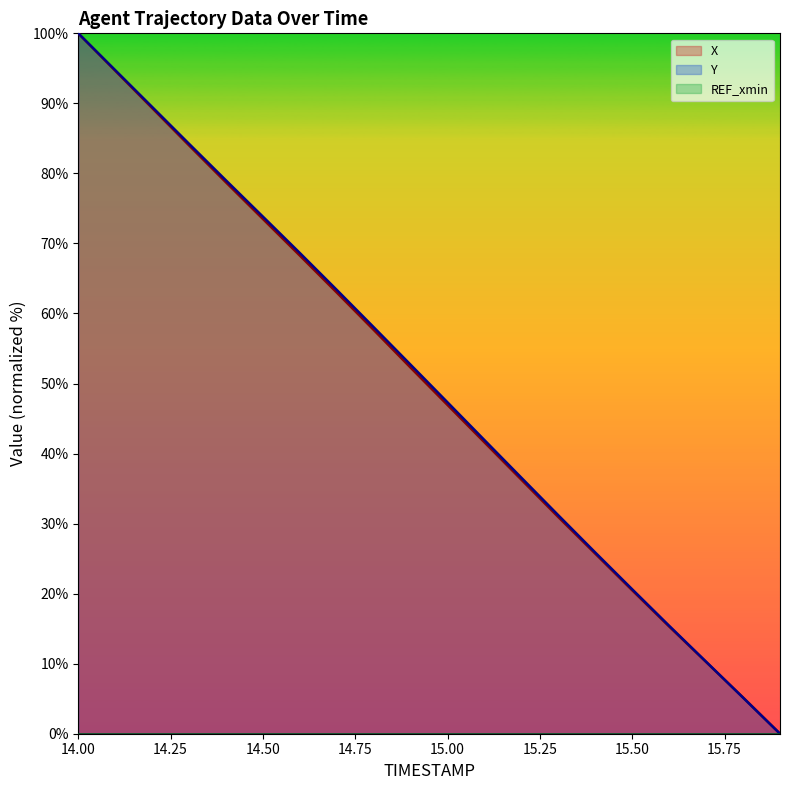

What is the label of the 14th point from the left?

15.3